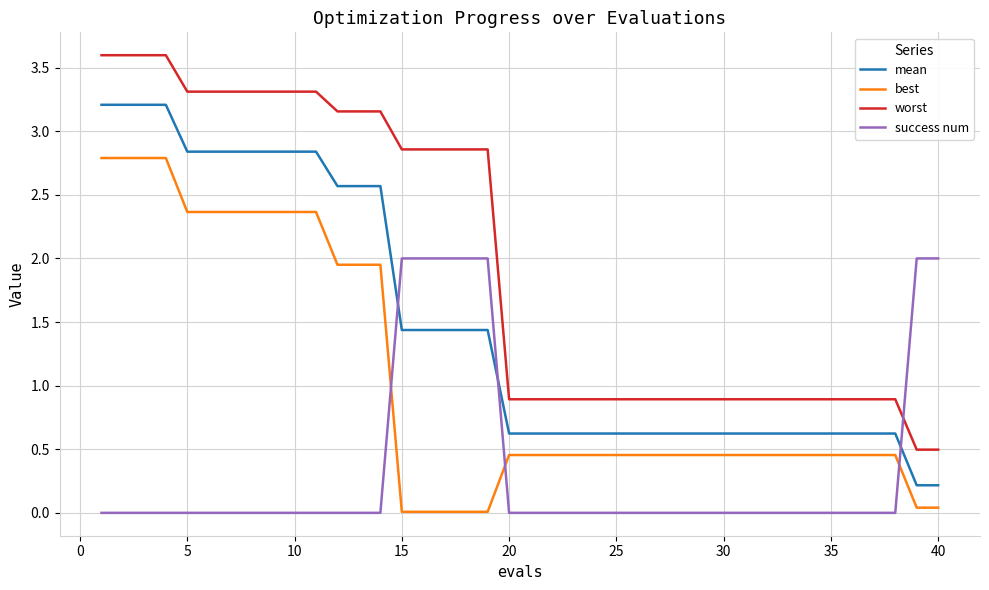

Rank the series by their maximum value, from highest to lowest.

worst, mean, best, success num